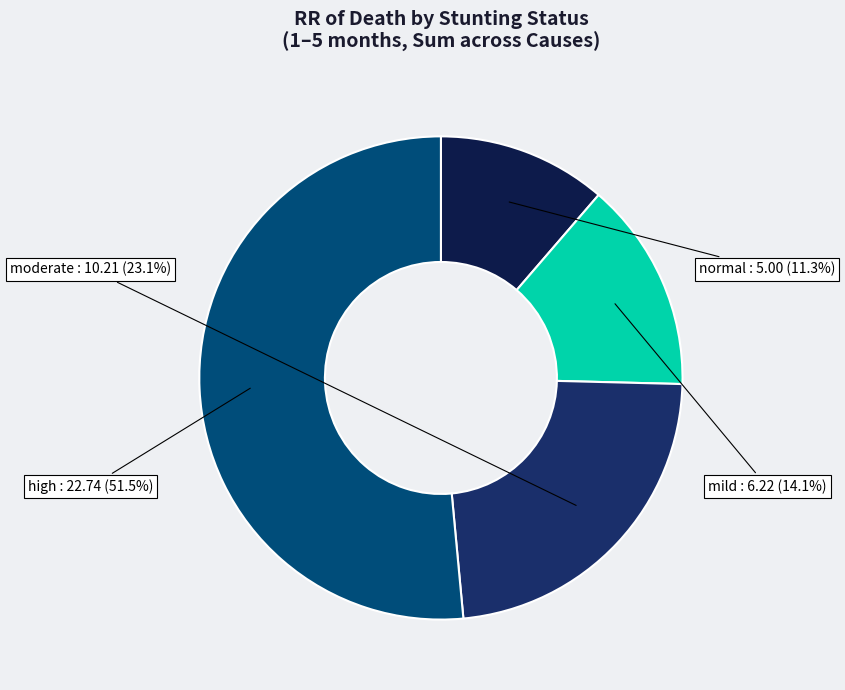

Count the number of slices in the pie.

4